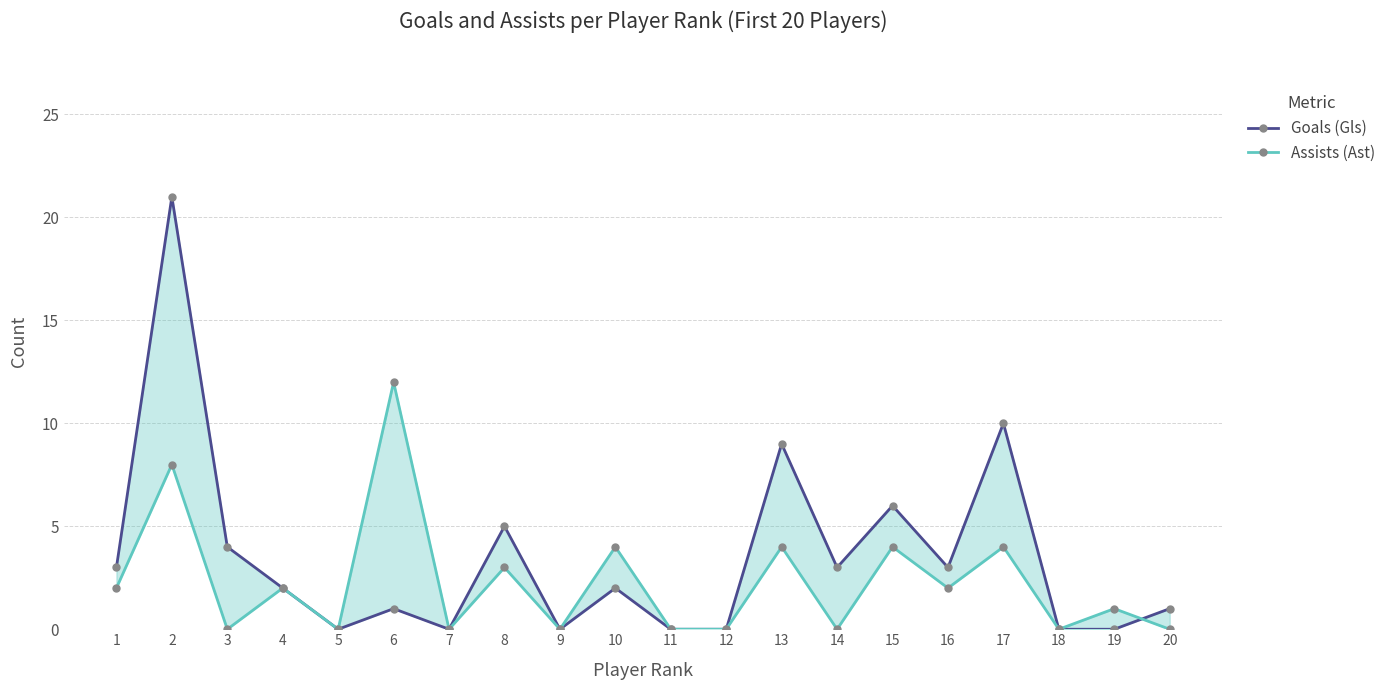

What is the maximum value shown in the chart?

21